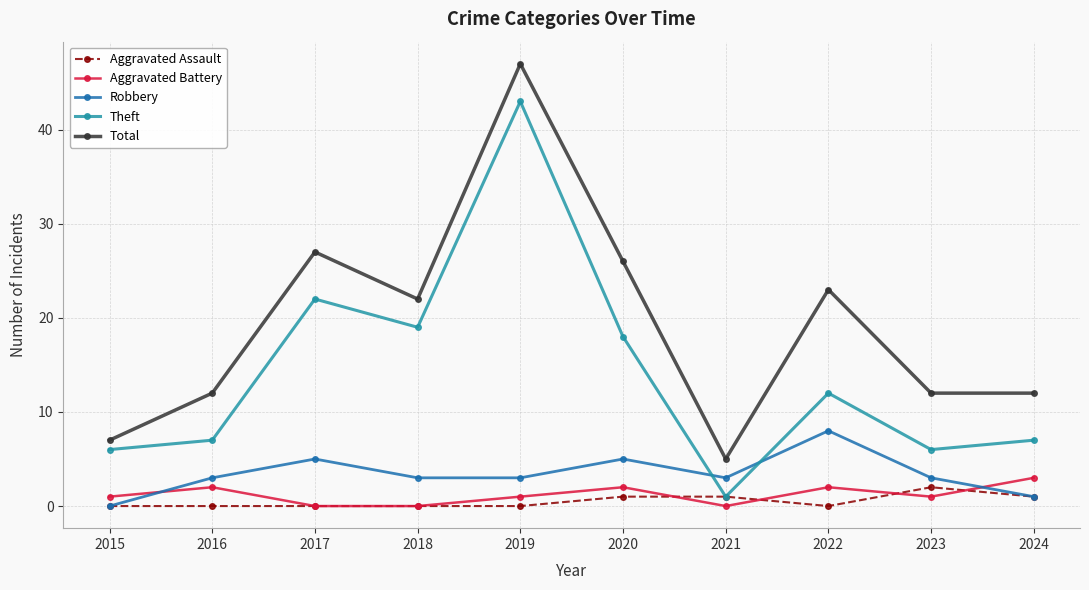

List the series in order of their peak value, highest first.

Total, Theft, Robbery, Aggravated Battery, Aggravated Assault